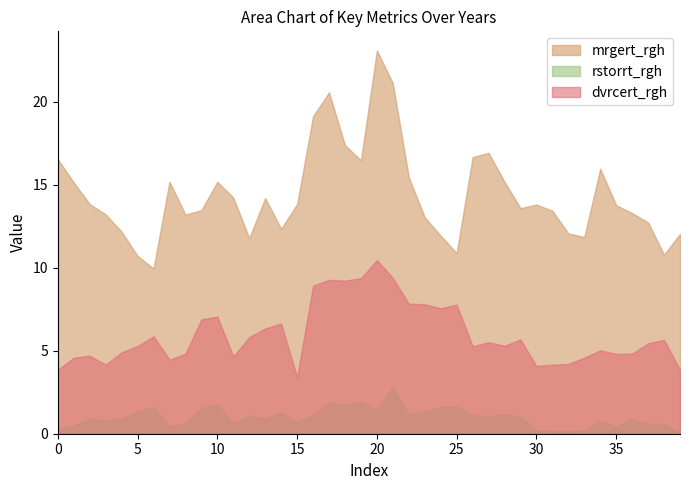

What are all the series names shown in the legend?

mrgert_rgh, rstorrt_rgh, dvrcert_rgh